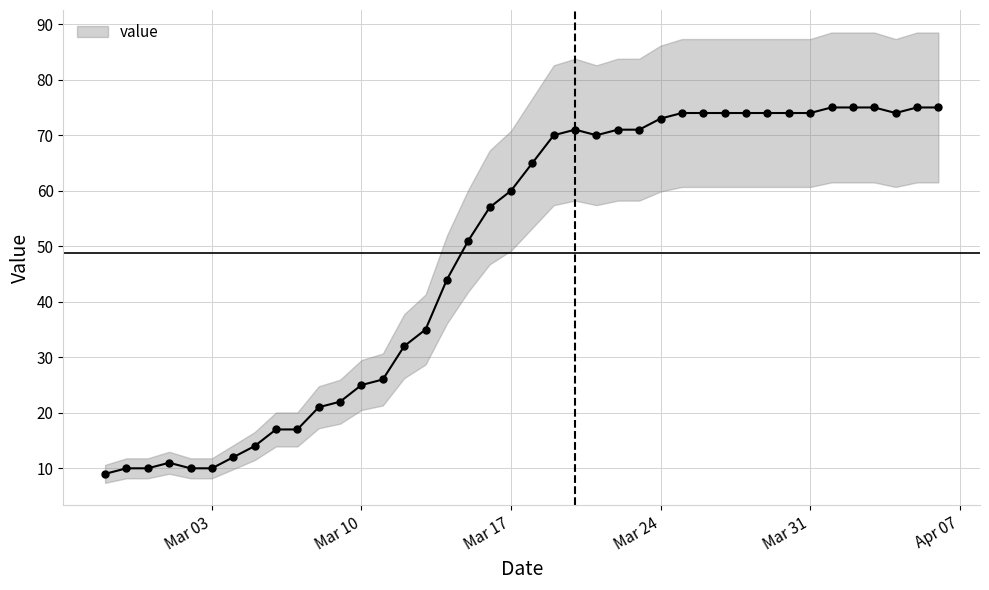

True or false: value has more than 0 interior local peaks.

True